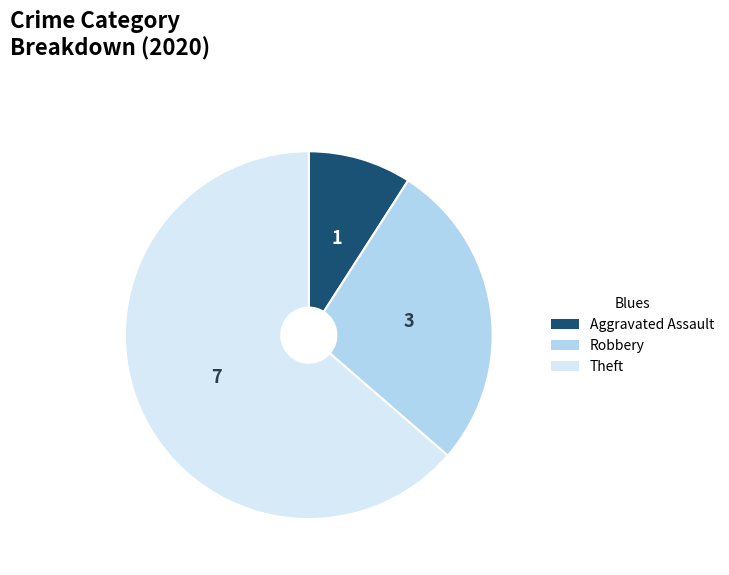

Do Robbery and Aggravated Assault together represent more than half of the pie?

No